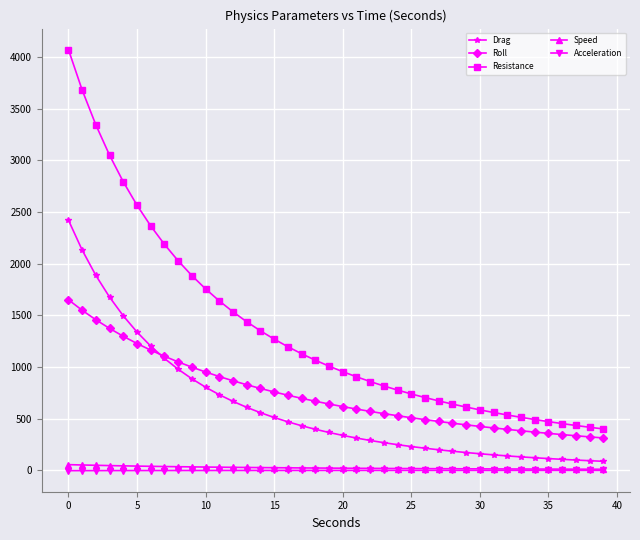

Which series has the largest range (max minus min)?

Resistance